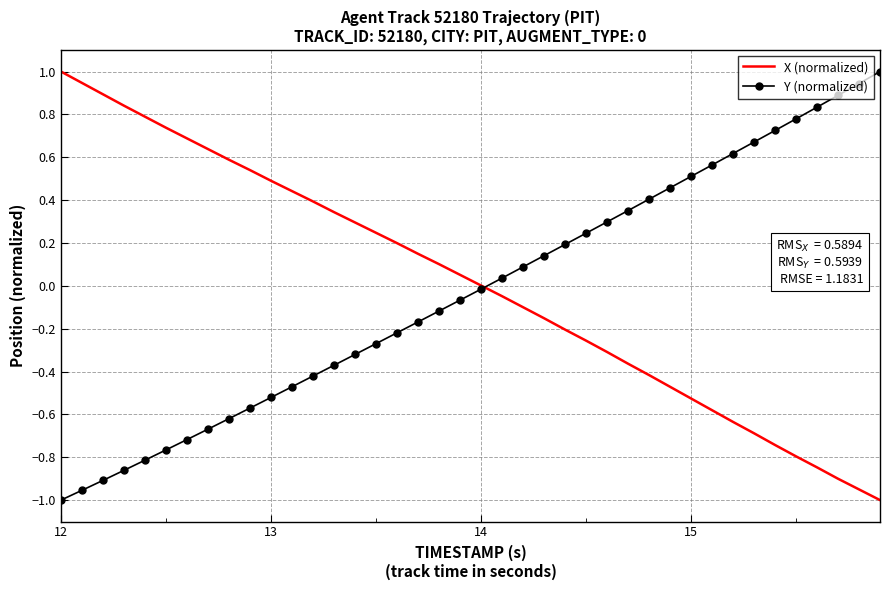

What are all the series names shown in the legend?

X (normalized), Y (normalized)